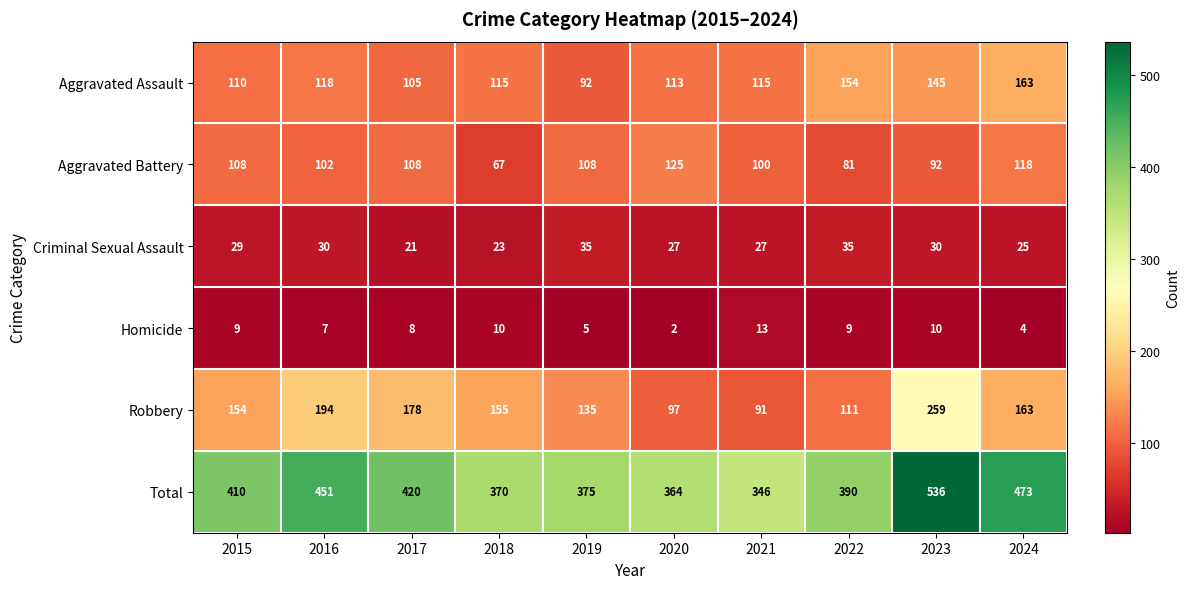

How many series are shown in this chart?

6